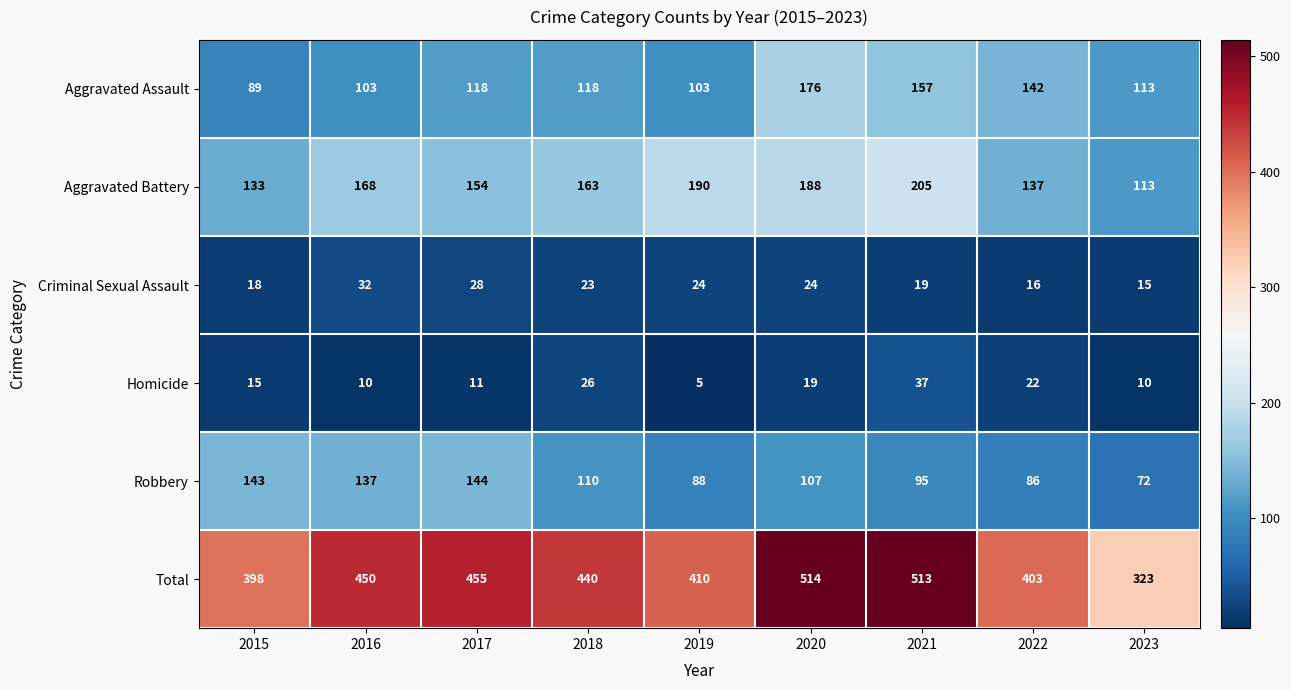

What is the difference between the highest and lowest values at 2023?

313